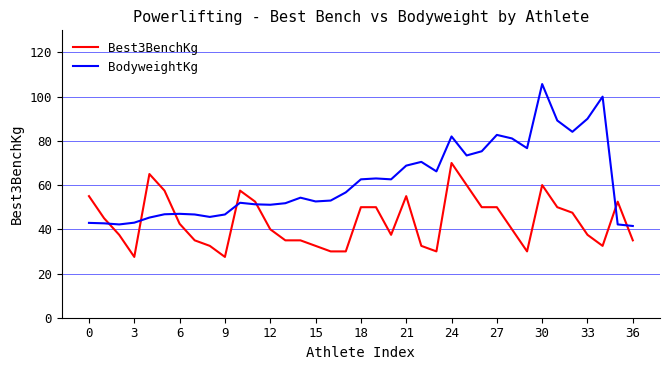

Which series has the largest range (max minus min)?

BodyweightKg